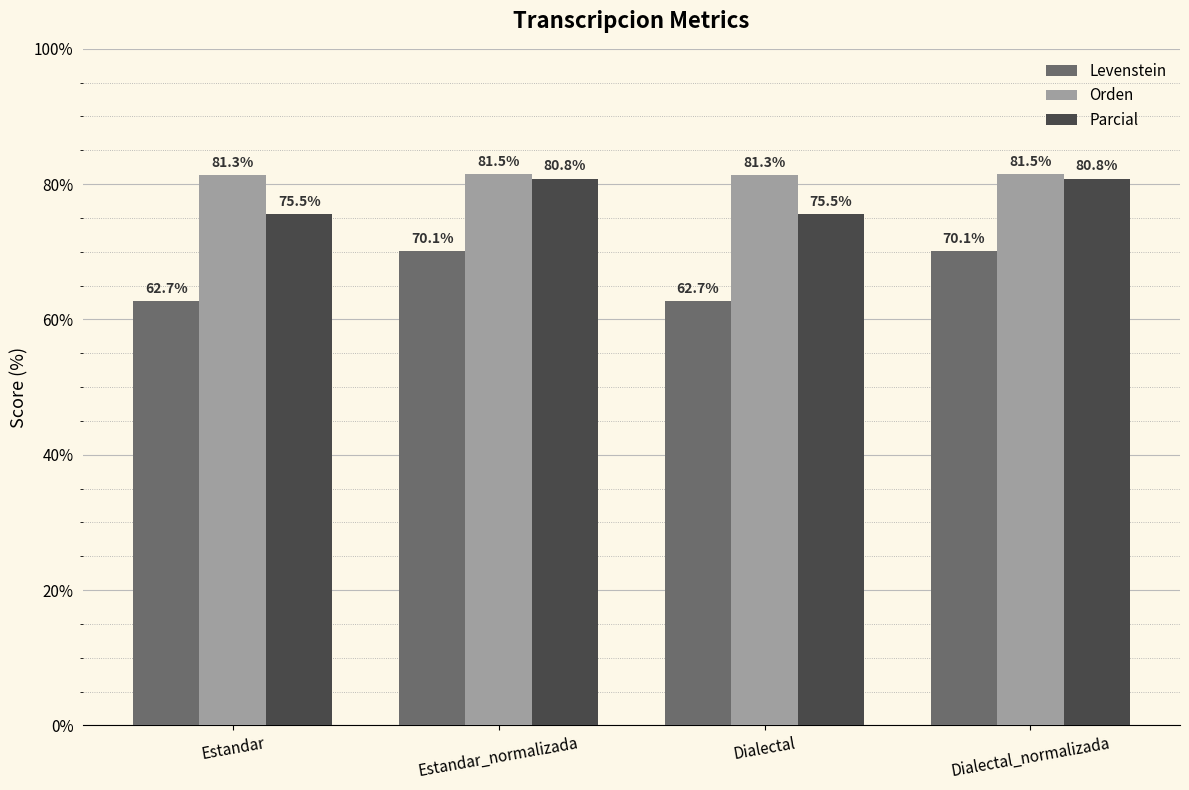

How many series are shown in this chart?

3